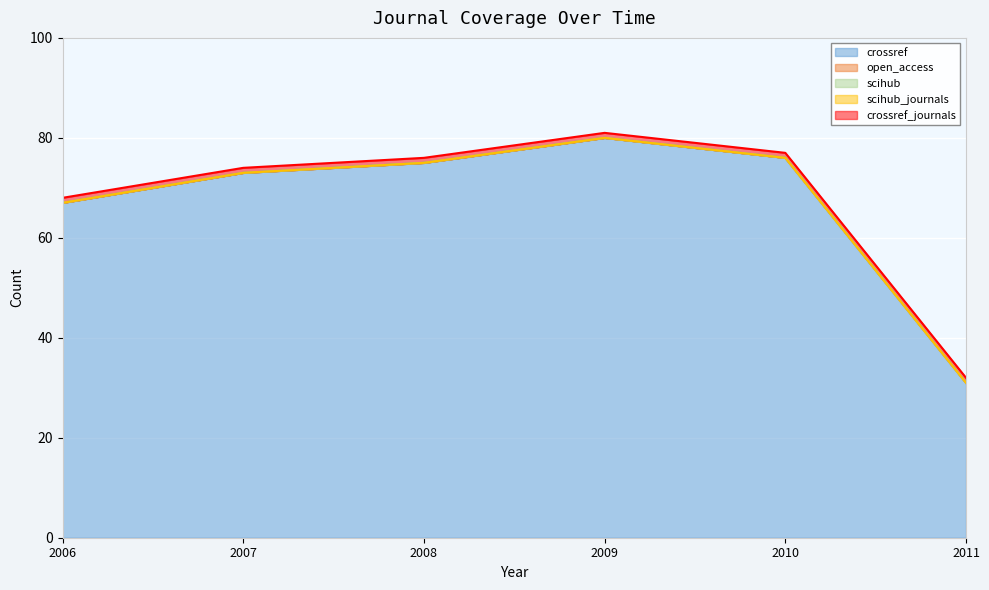

Reading left to right, what are all the values shown in this chart?

crossref: 2006=67	2007=73	2008=75	2009=80	2010=76	2011=31
open_access: 2006=0	2007=0	2008=0	2009=0	2010=0	2011=0
scihub: 2006=0	2007=0	2008=0	2009=0	2010=0	2011=0
scihub_journals: 2006=0	2007=0	2008=0	2009=0	2010=0	2011=0
crossref_journals: 2006=1	2007=1	2008=1	2009=1	2010=1	2011=1